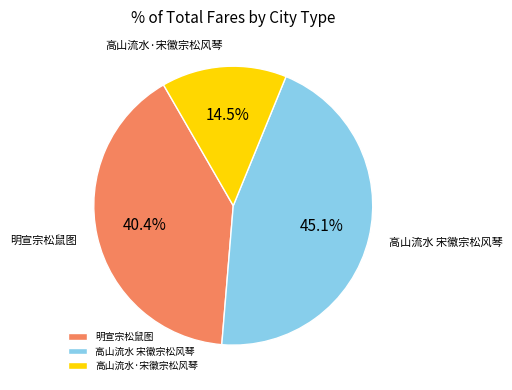

Count the number of slices in the pie.

3